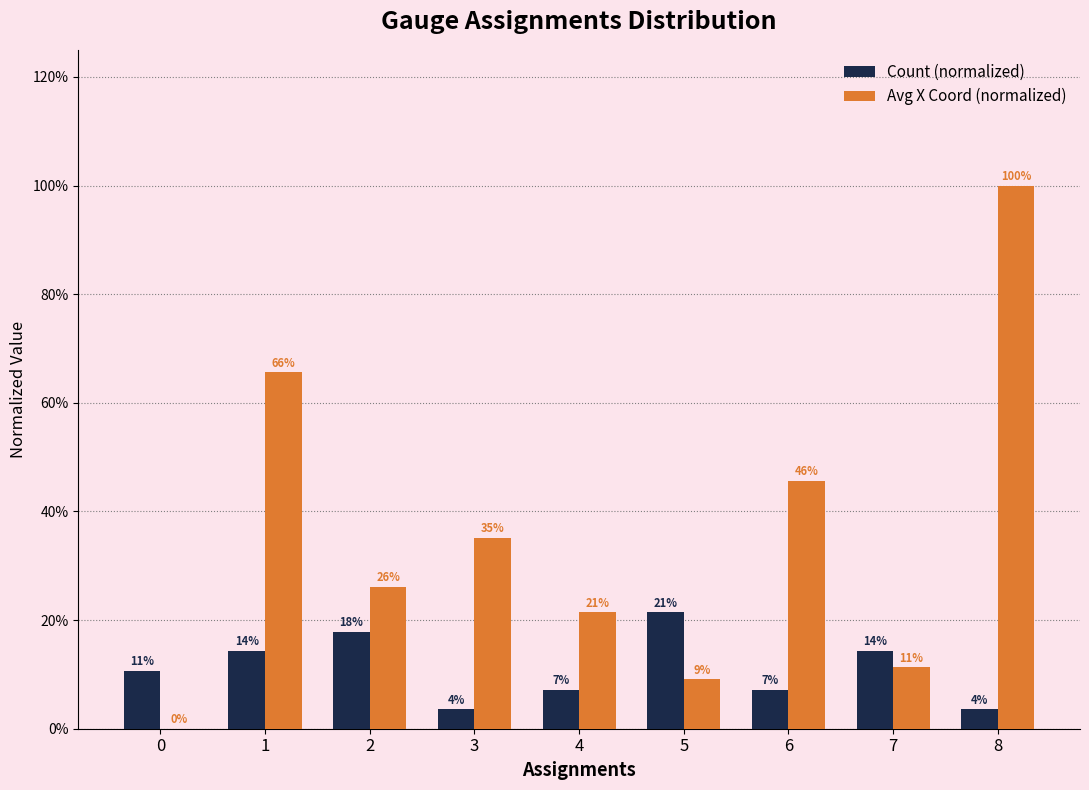

Where is Count (normalized) nearest to the value 0?

3